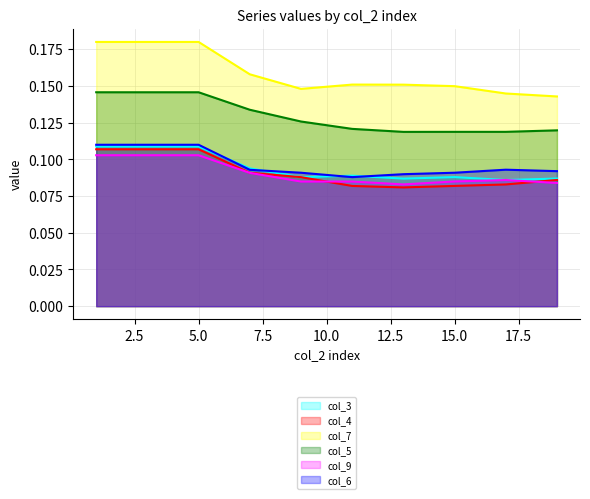

Which series has the largest total across all categories?

col_7